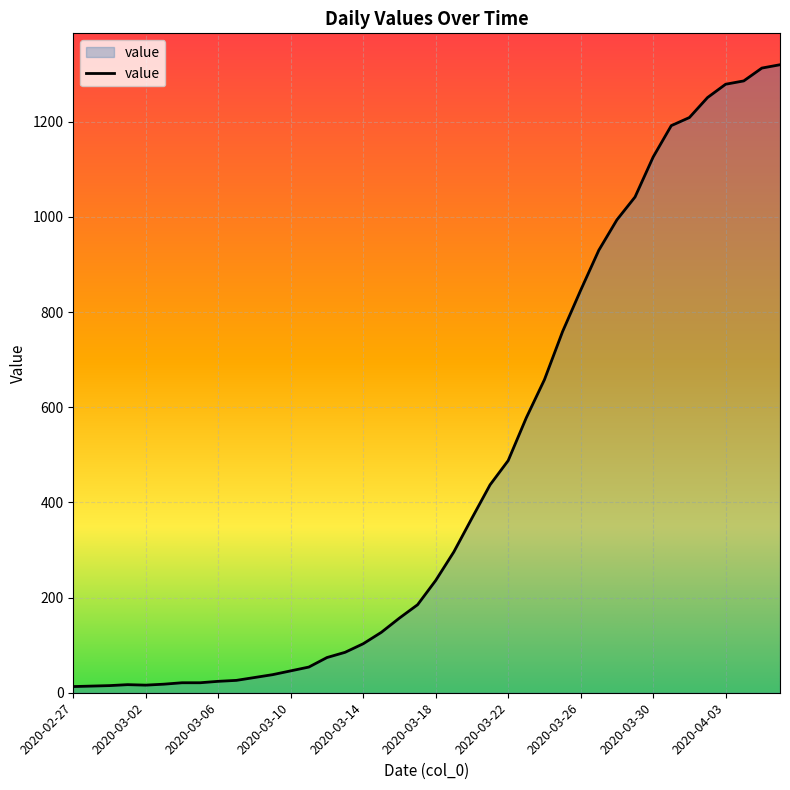

What is the difference between the maximum and minimum values?

1307